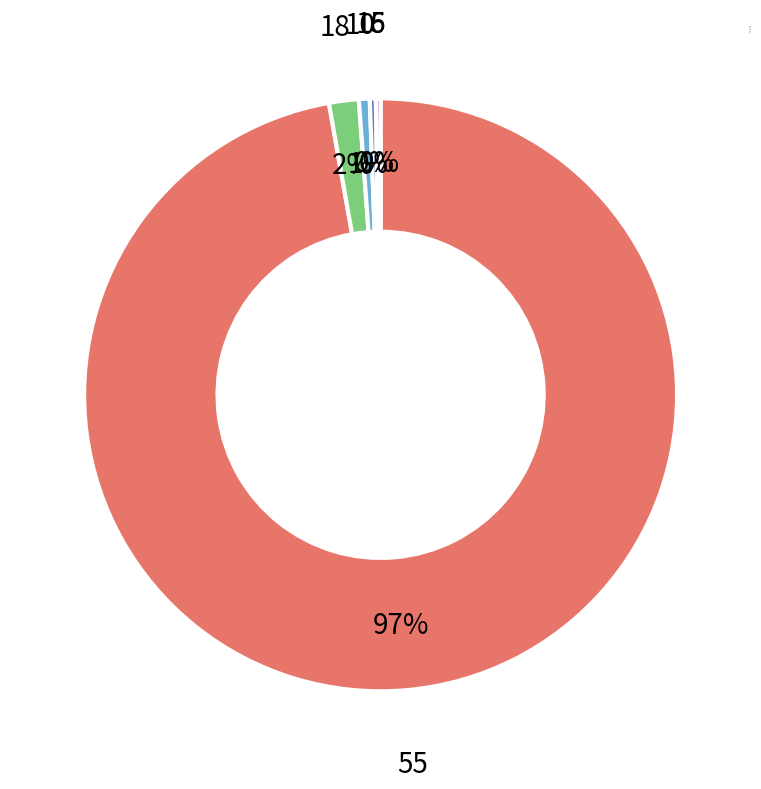

What is the largest slice in the pie chart?

55